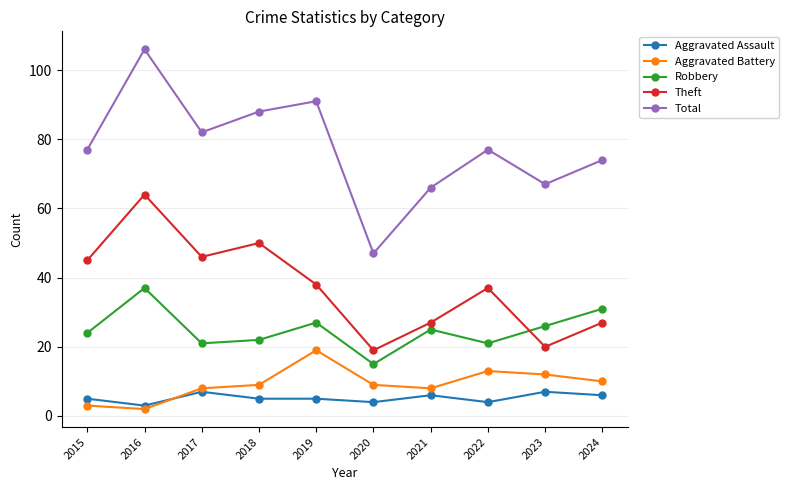

What value does the Aggravated Battery series have at 2019?

19